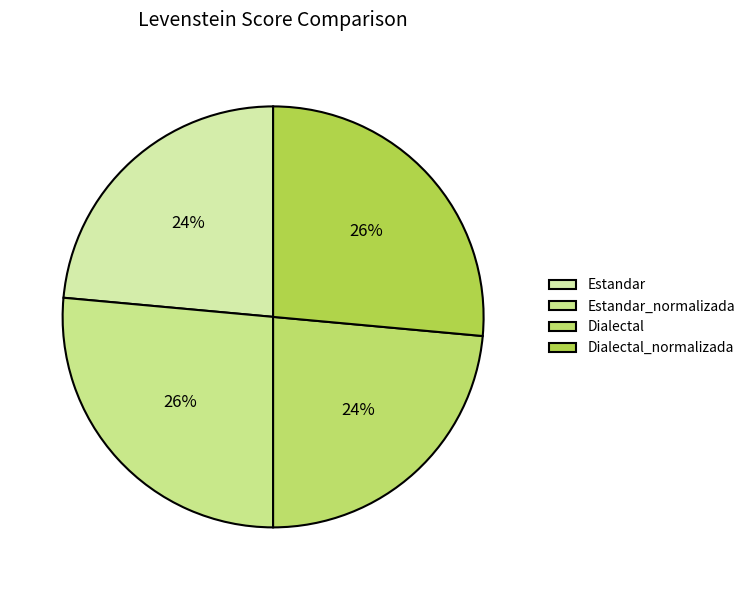

How many slices are in this pie chart?

4